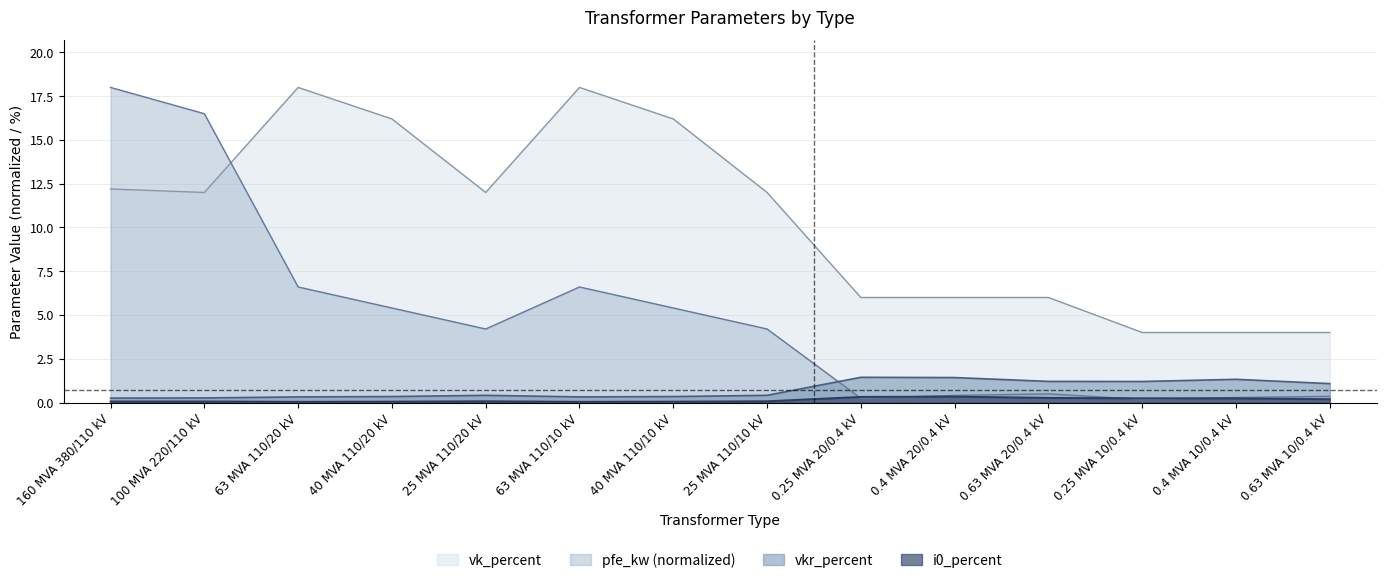

True or false: pfe_kw and vk_percent cross at least once.

True